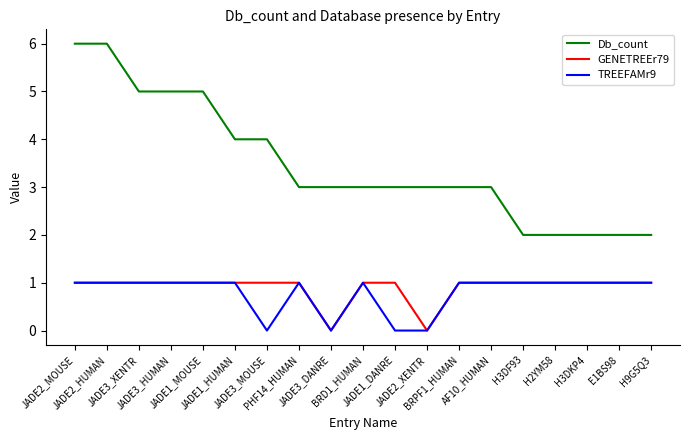

True or false: TREEFAMr9 and Db_count cross at least once.

False